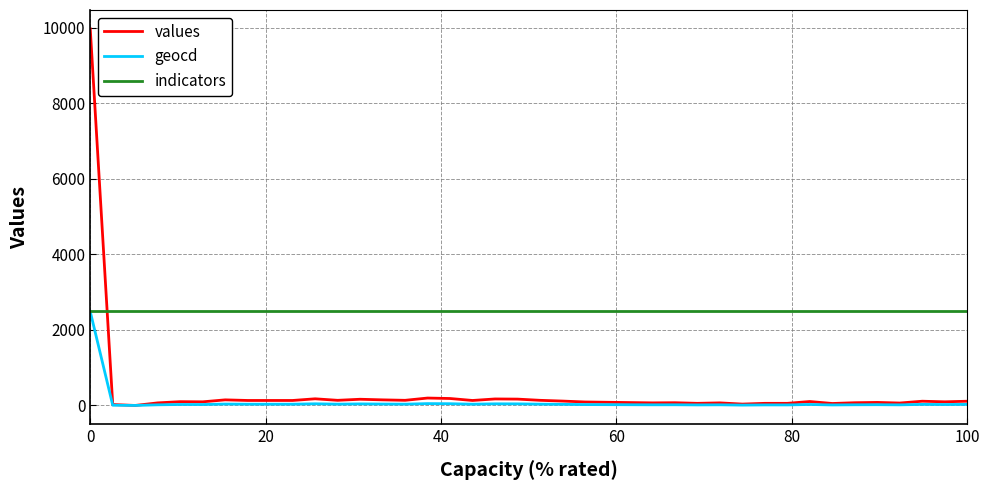

How many intersections are there between indicators and values?

1